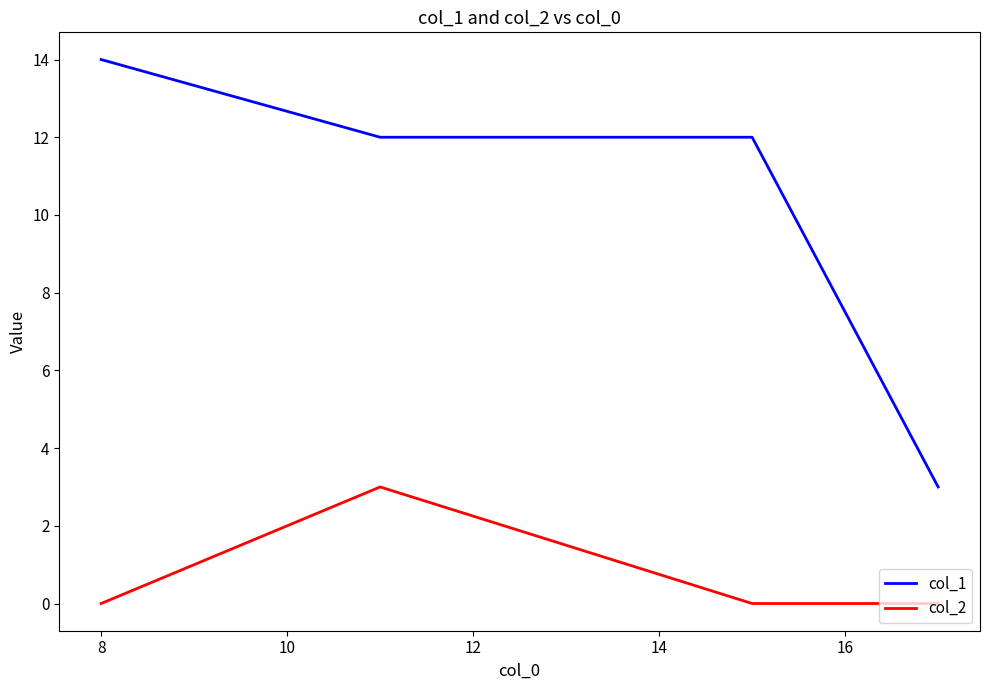

Which series has the widest spread of values?

col_1